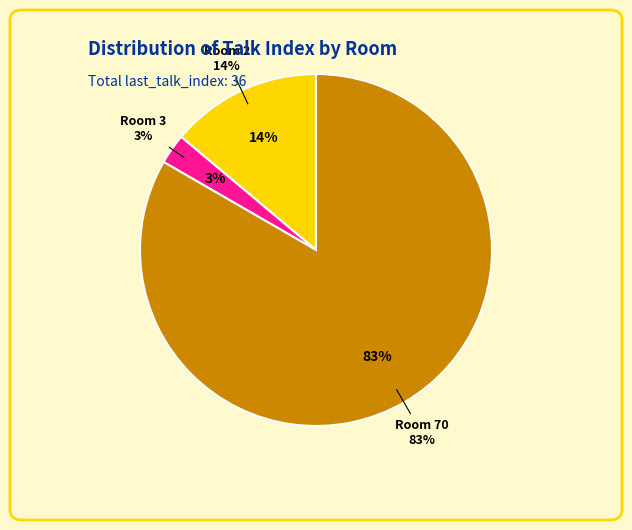

True or false: 1 accounts for 0% of the total.

True